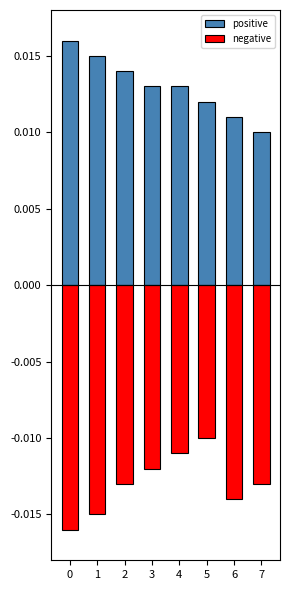

What are all the series names shown in the legend?

positive, negative